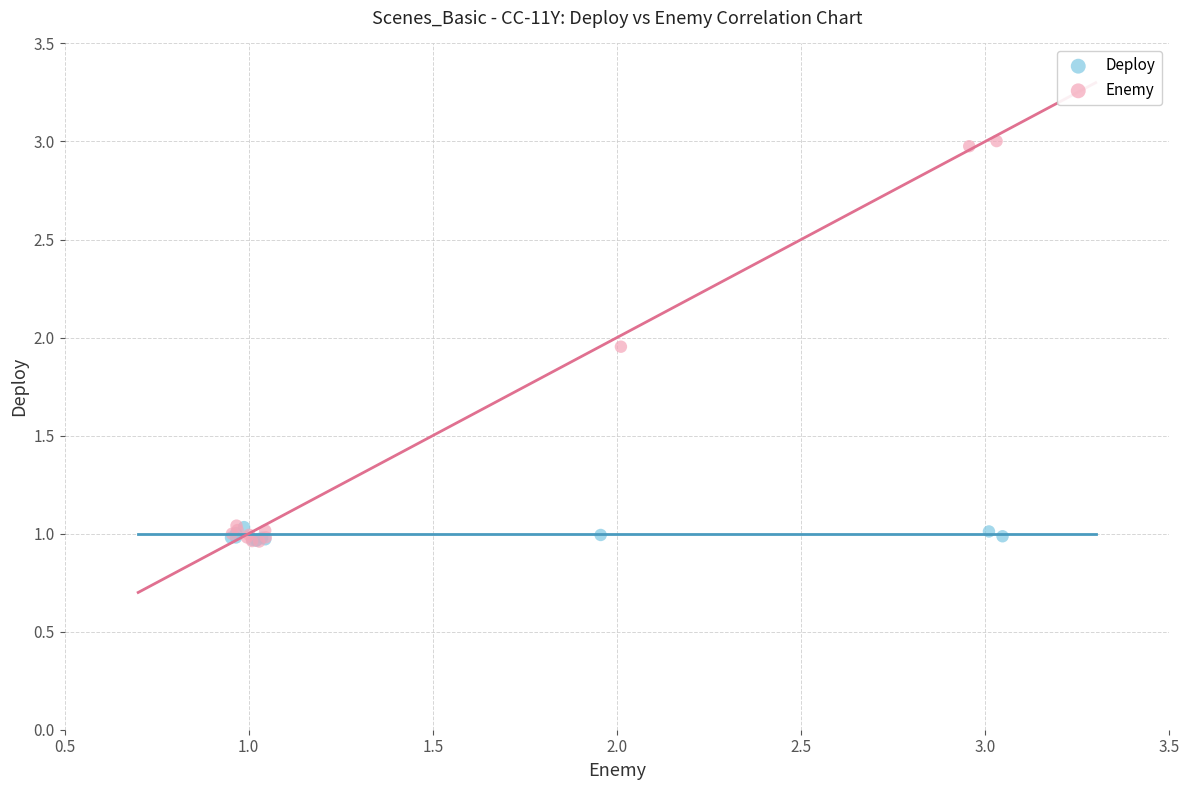

Which series contains the highest Y value?

Enemy